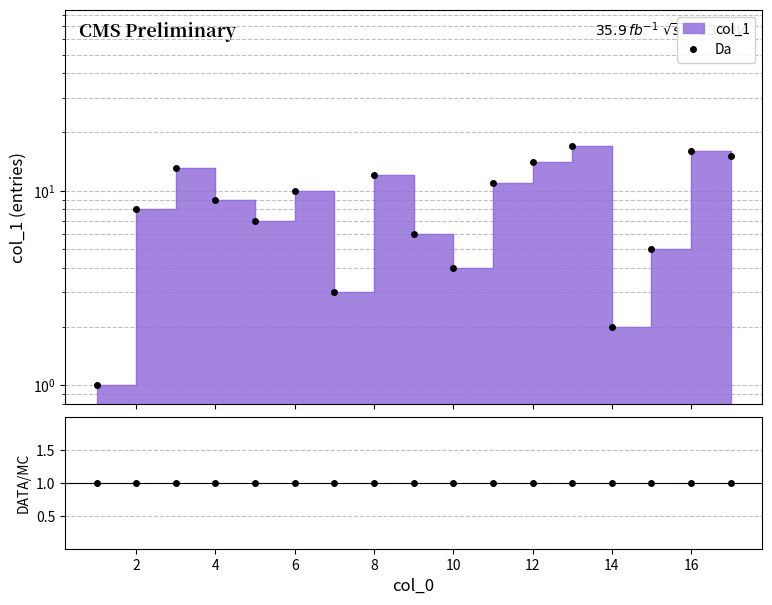

How many lines are shown in the chart?

2